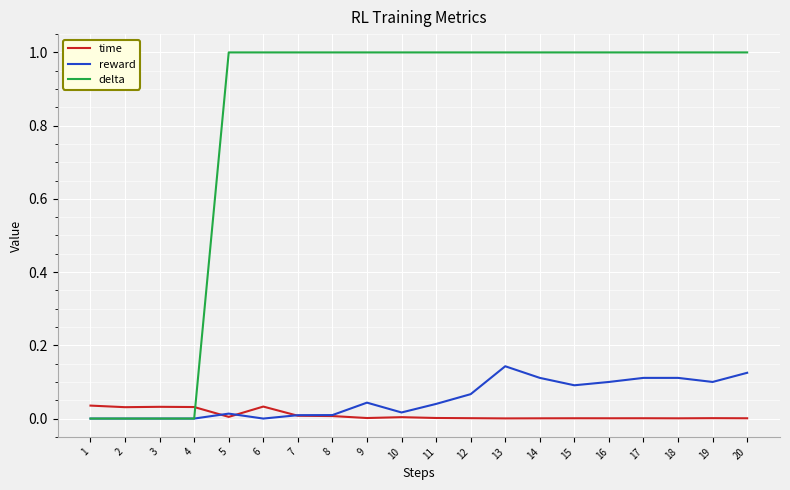

Does the chart display data point markers on the line(s)?

No